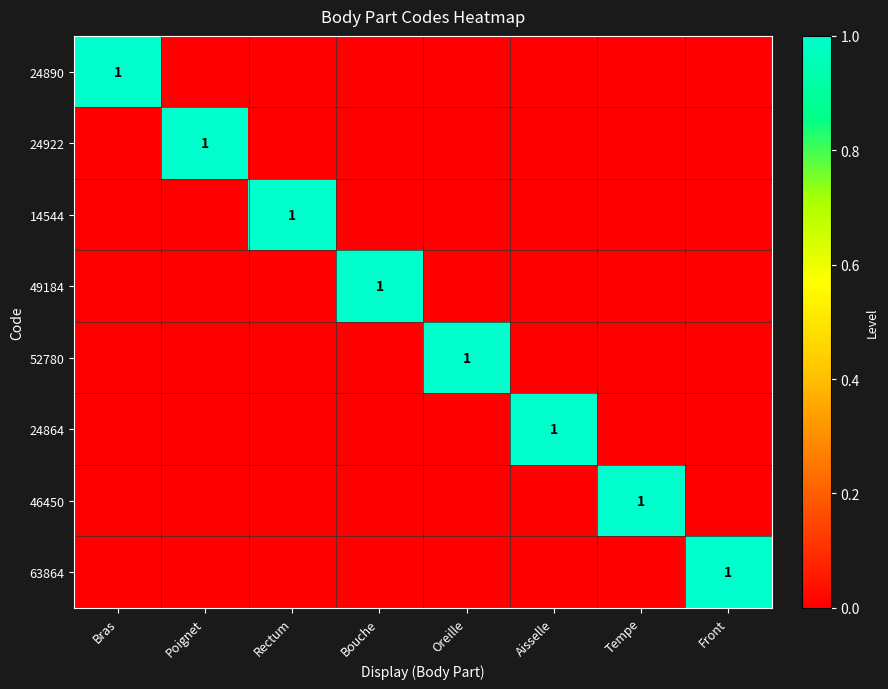

Count the number of categories in the chart.

8